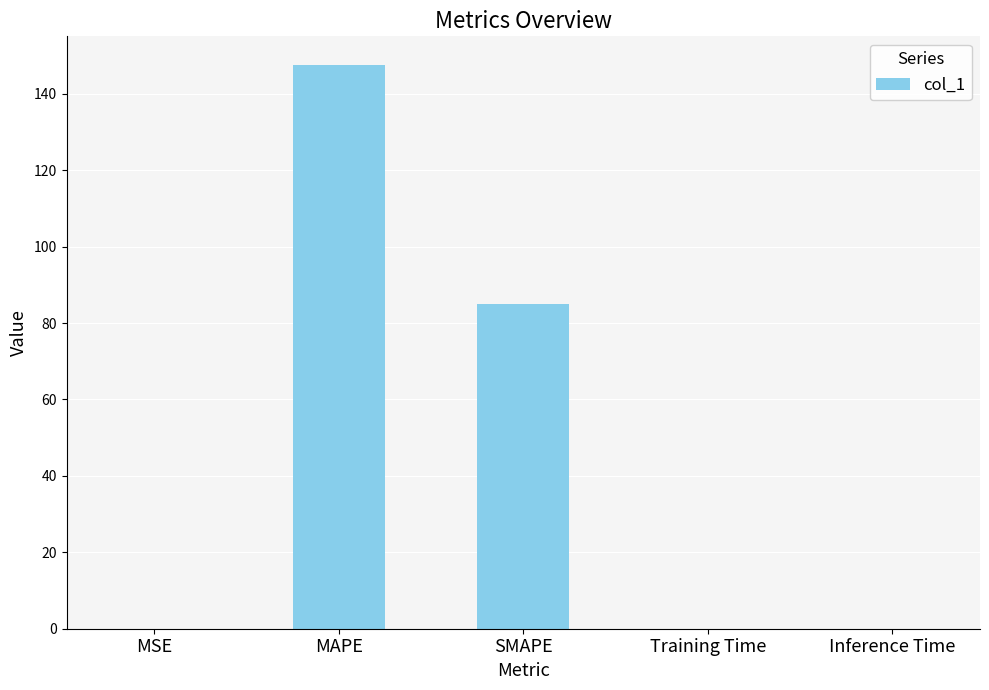

Which label corresponds to the largest value in the chart?

MAPE